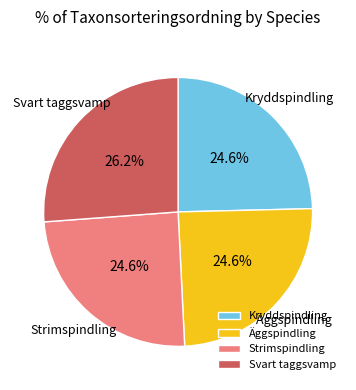

What percentage do Svart taggsvamp and Äggspindling together represent?

50.8%